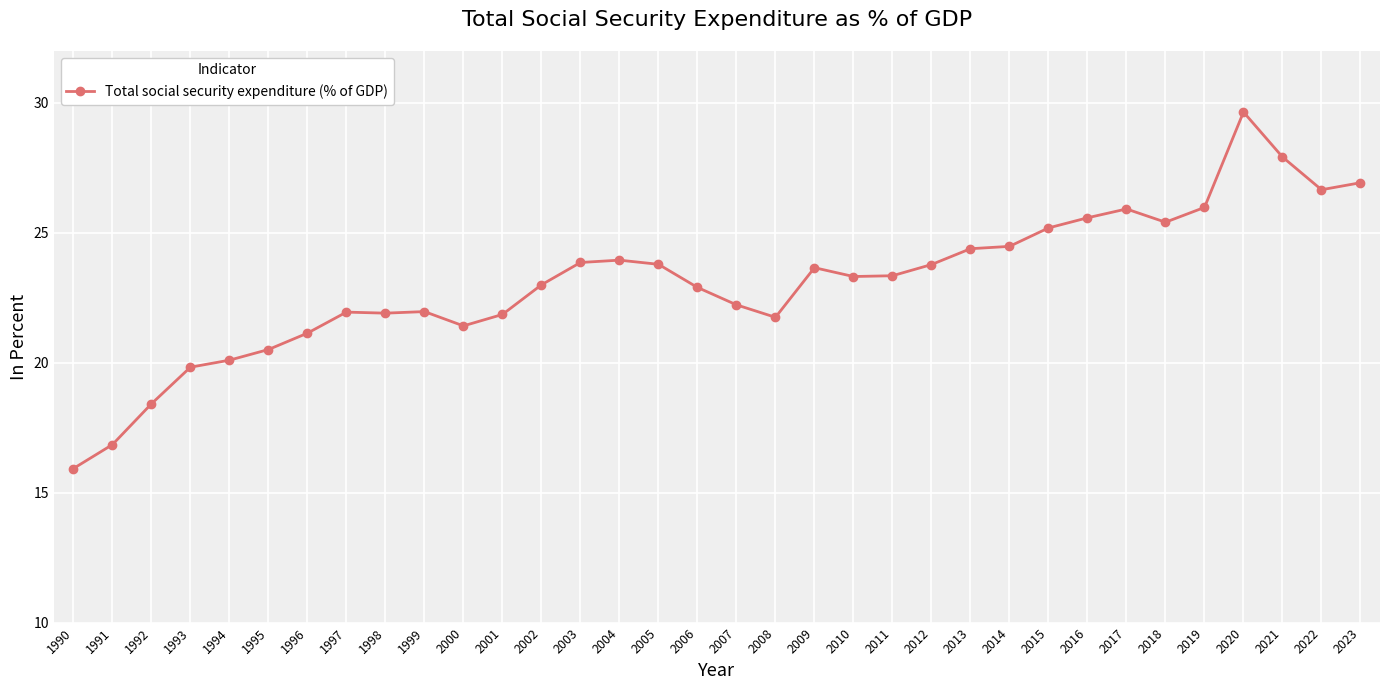

What is the value of the 27th point from the left?

25.6